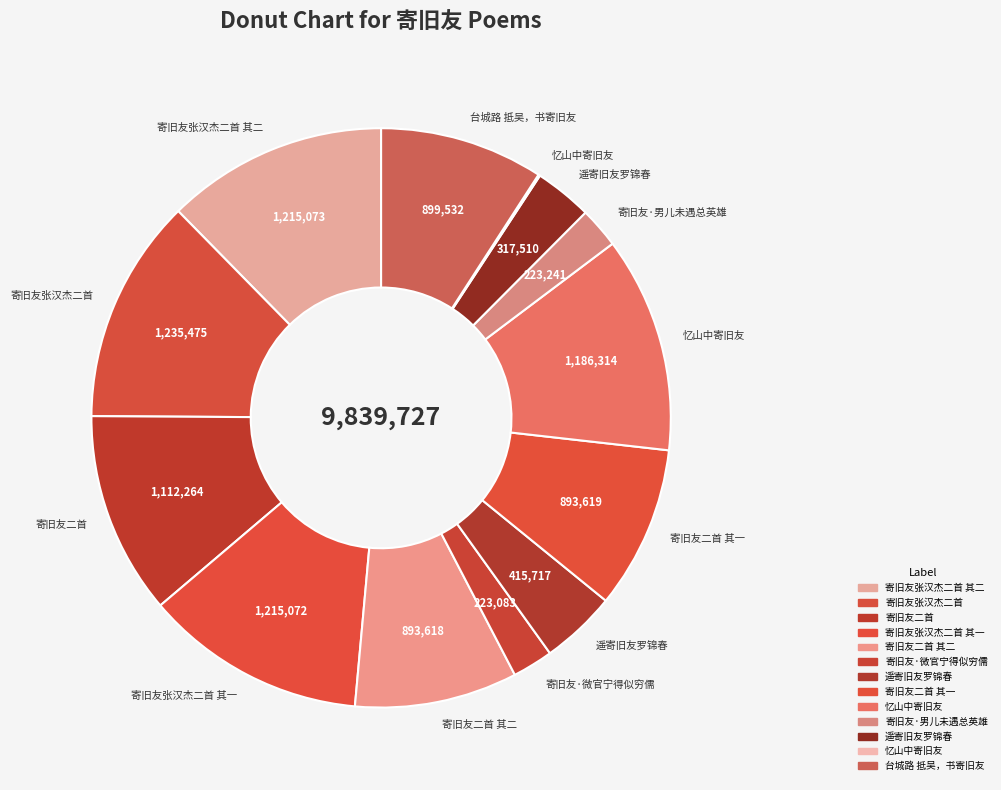

To the nearest percent, what is the average slice percentage?

8%